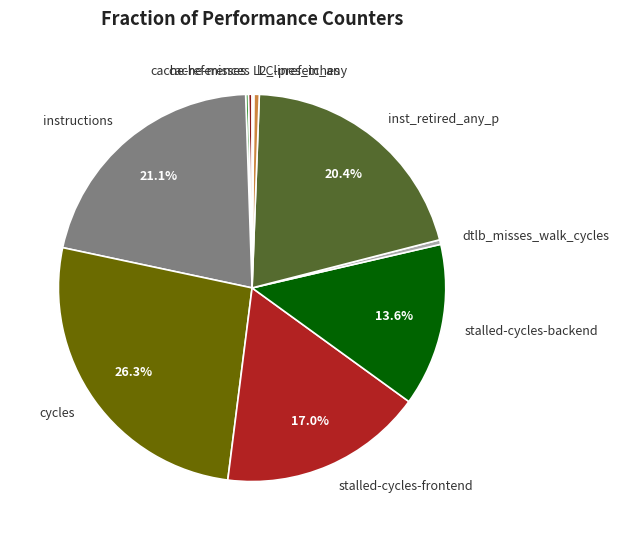

Is l2_lines_in_any the majority of the pie?

No